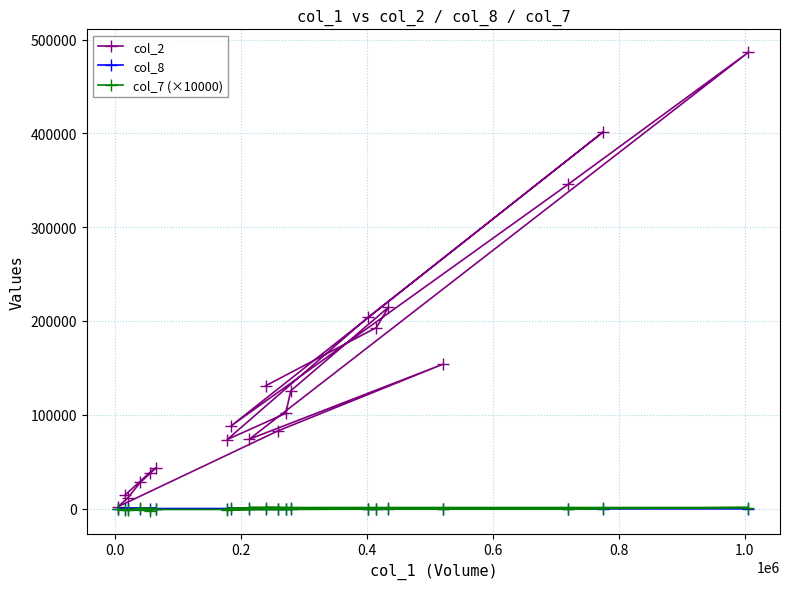

At how many categories does at least one series exceed 310019?

3